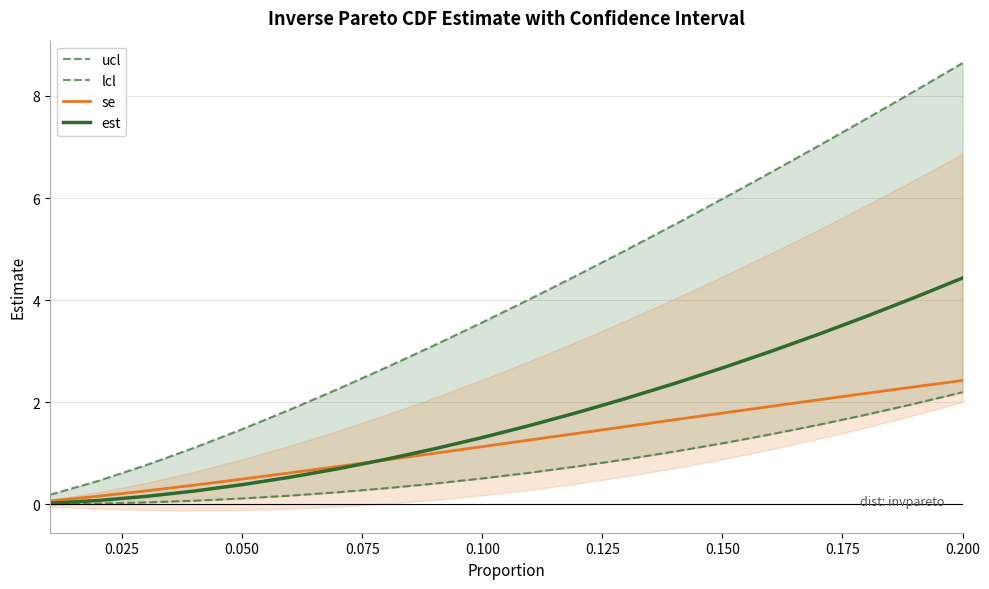

True or false: est and lcl intersect in this chart.

False